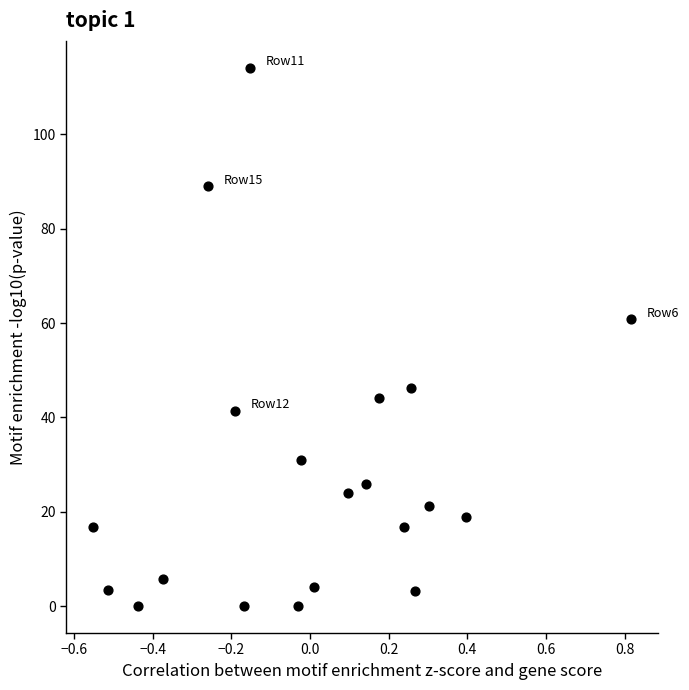

What Y value in the scatter plot is closest to 57?

60.8